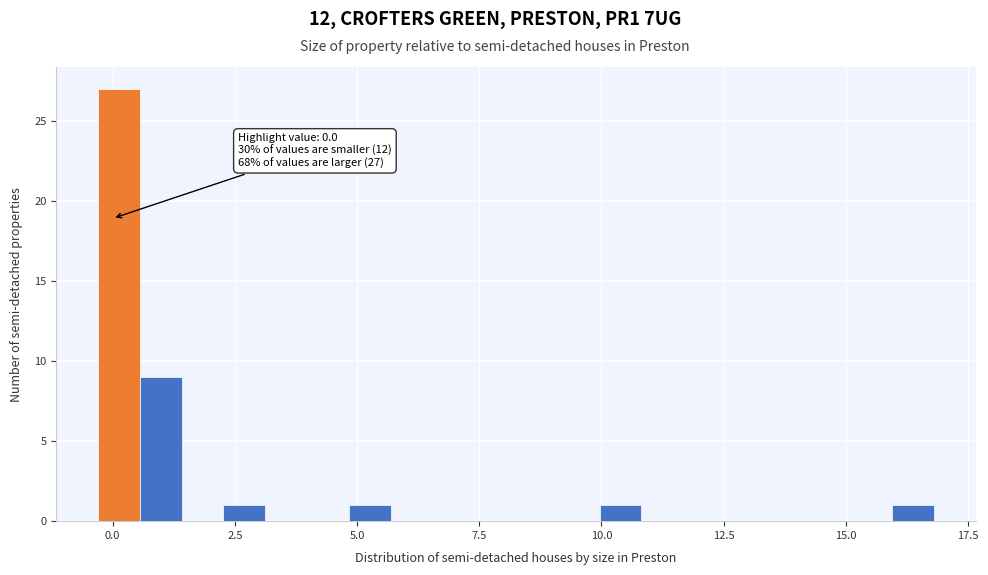

Read against the x-axis, roughly where is the centre of the tallest bar?

0.0